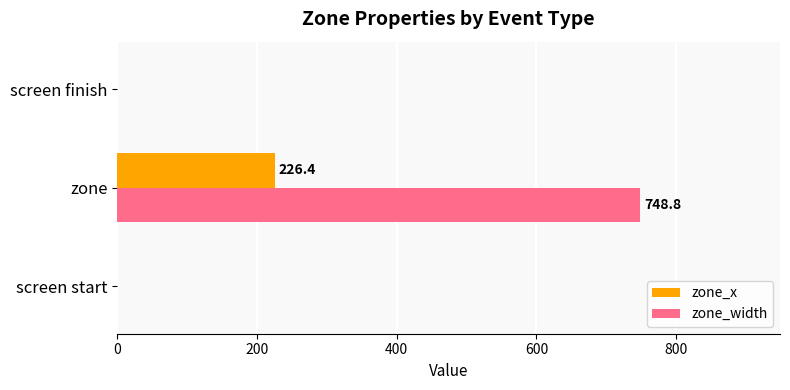

Which category has the highest value across all series?

zone